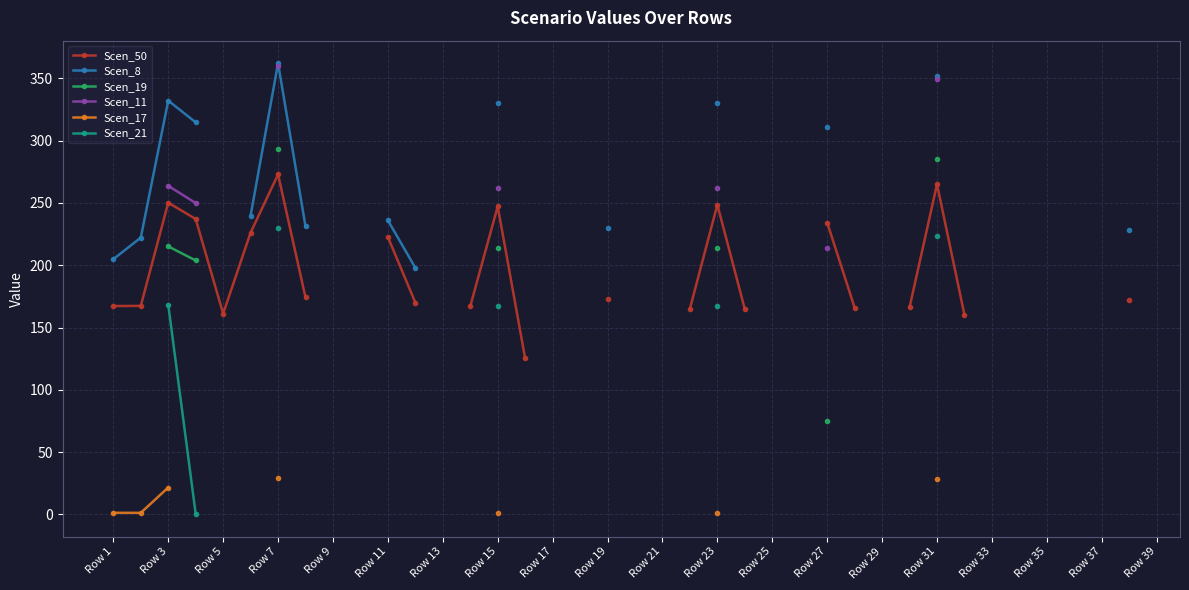

True or false: Scen_17 and Scen_19 intersect in this chart.

False